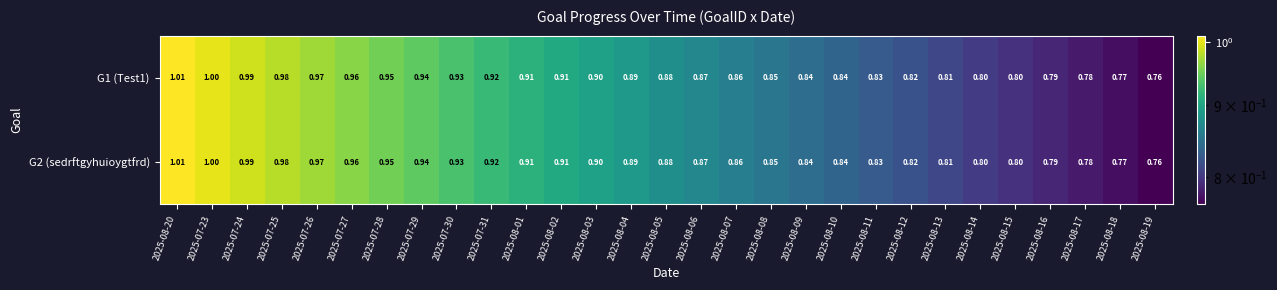

Is the value of G1 (Test1) at 2025-08-03 greater than the value of G2 (sedrftgyhuioygtfrd) at 2025-07-29?

No